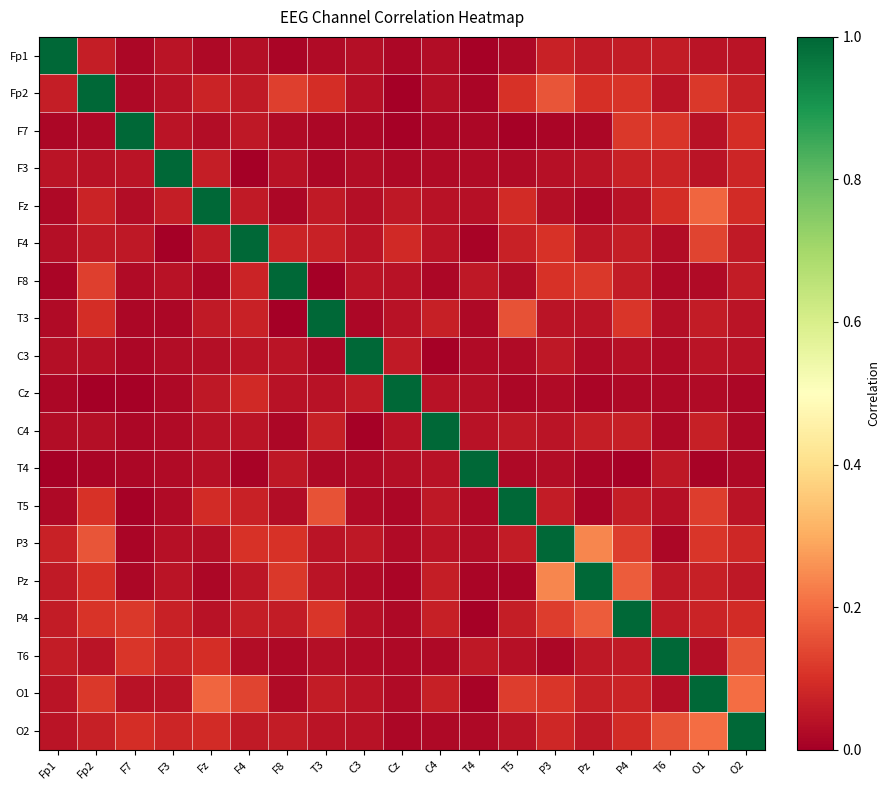

At which category is the sum across all series the highest?

O1